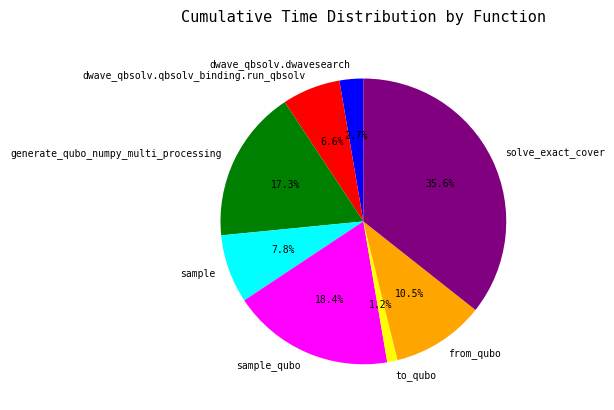

Which slice is the largest?

solve_exact_cover